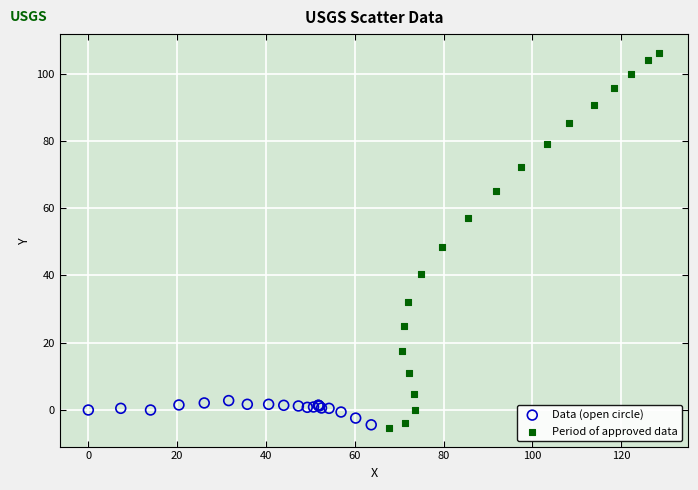

Which series contains the highest Y value?

Period of approved data